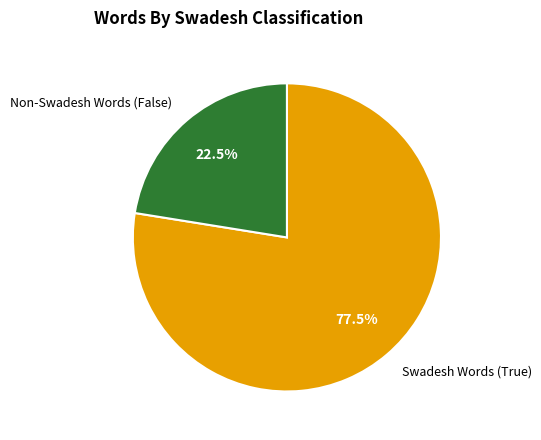

Rank the categories by value from highest to lowest.

Swadesh Words (True), Non-Swadesh Words (False)